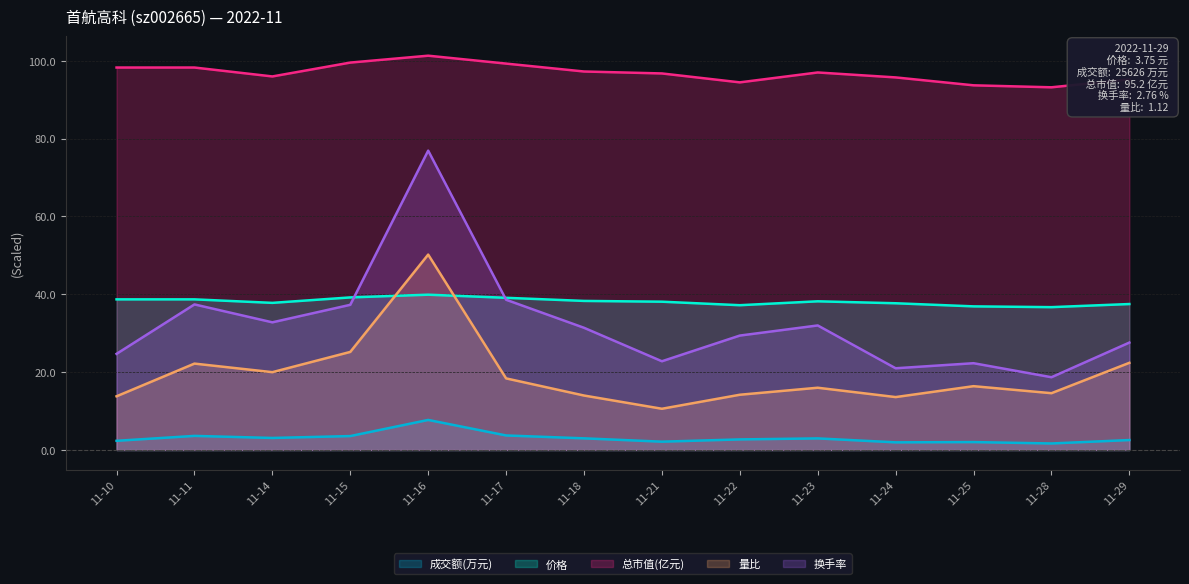

Rank the series at 11-24 from highest to lowest value.

总市值(亿元), 价格, 换手率, 量比, 成交额(万元)